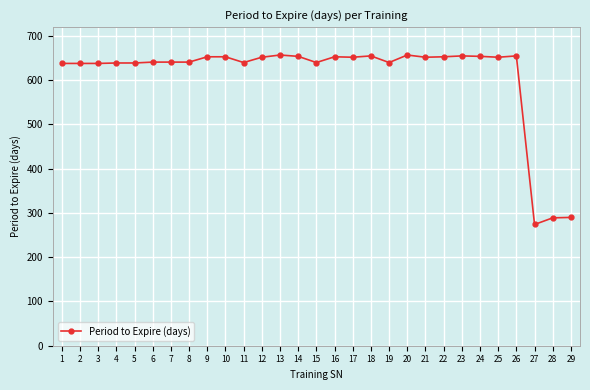

What is the change in value from 8 to 16?

+12